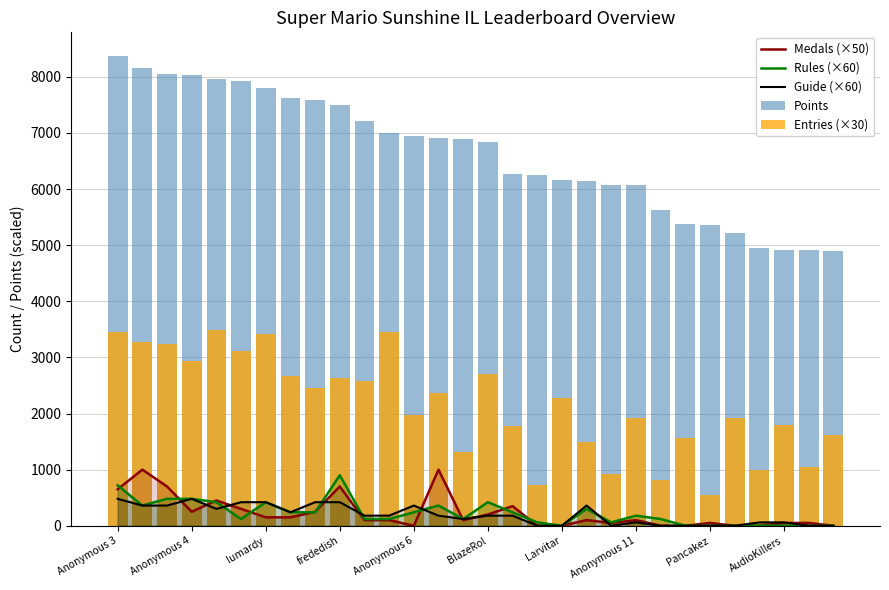

How many positive values does the Rules (×60) series have?

22